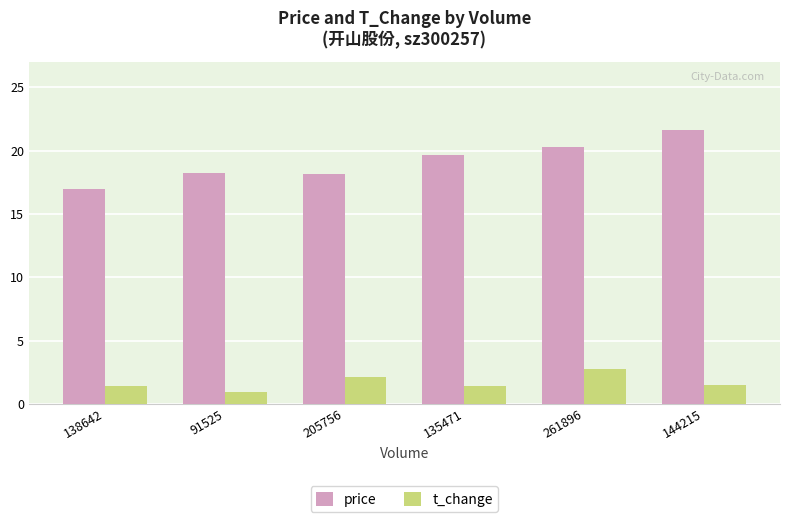

Which category has the lowest value across all series?

91525